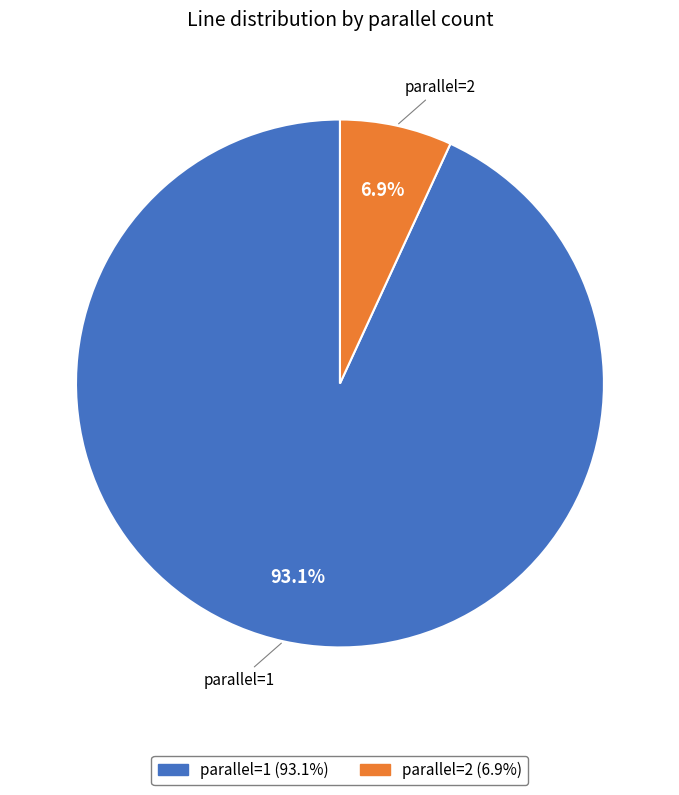

Count the number of slices in the pie.

2